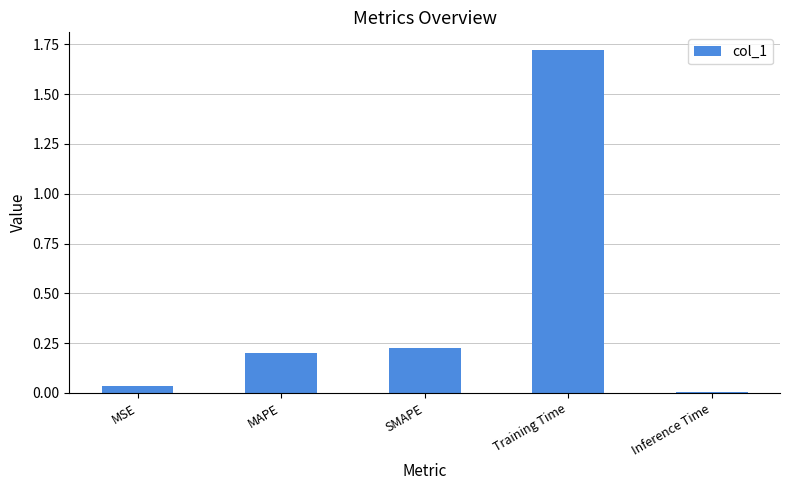

What is the change in value from MAPE to Training Time?

+1.5